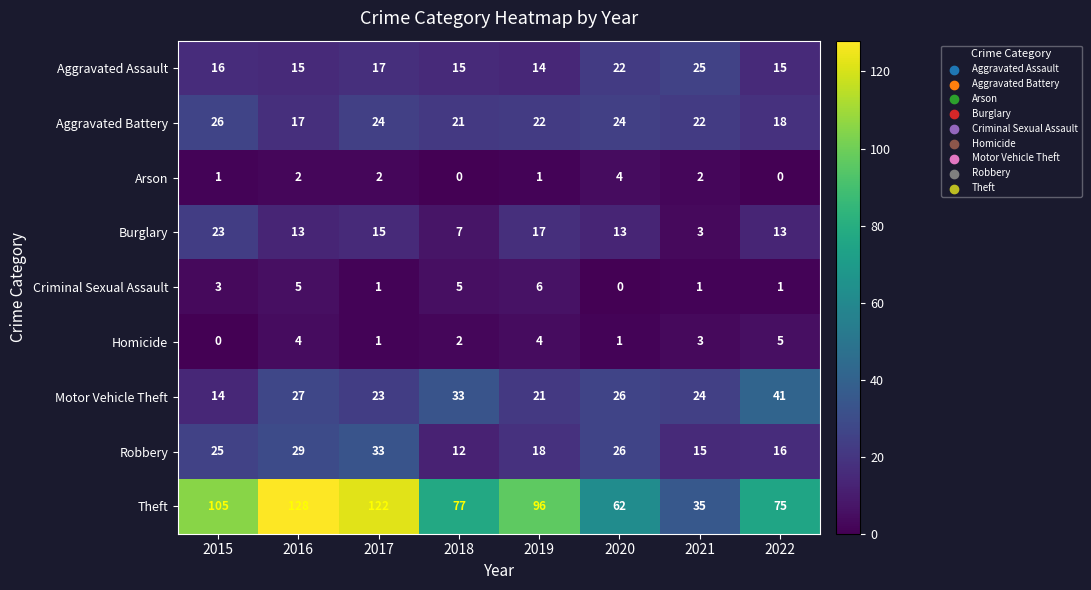

How many data points does each series have?

8